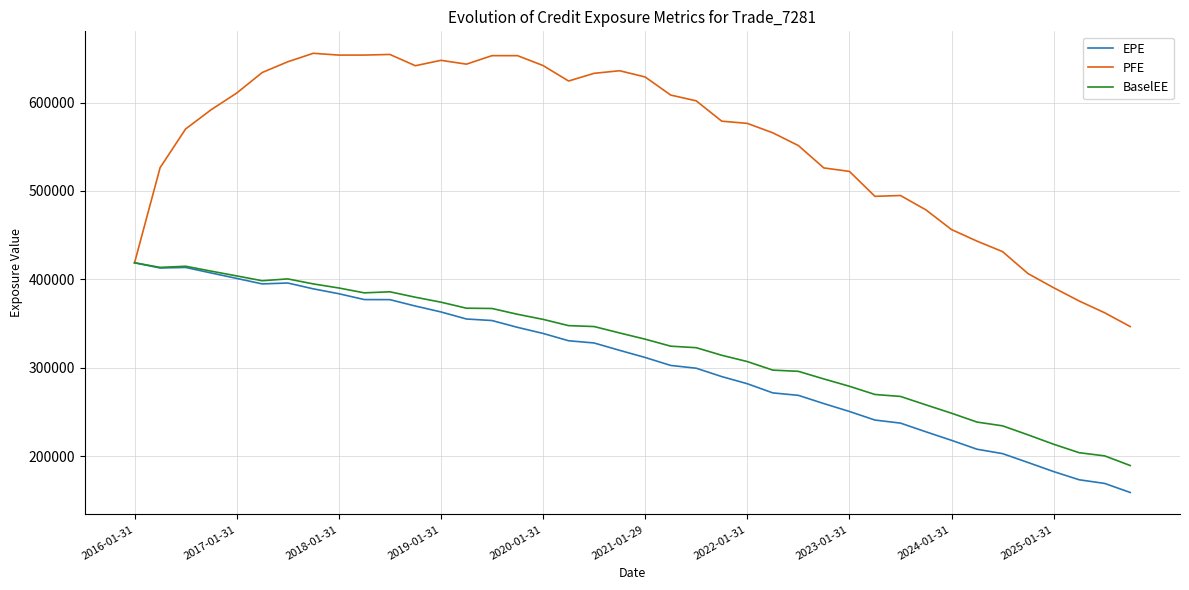

Which series has the largest total across all categories?

PFE